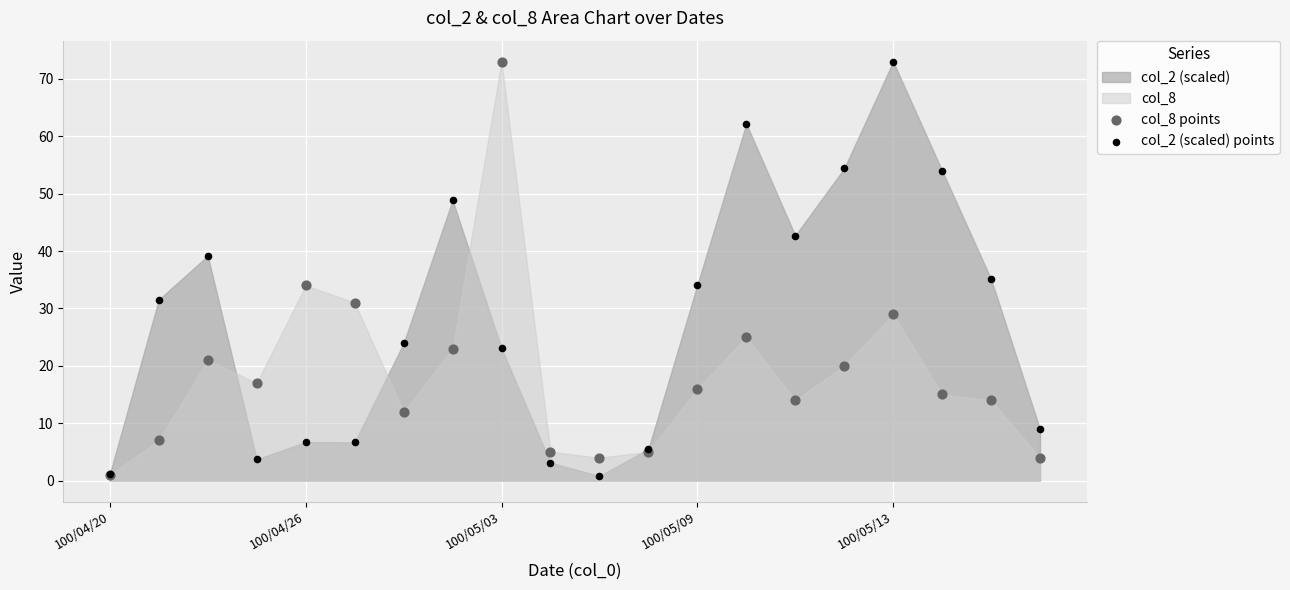

Across all series, what Y value is closest to 36?

35.1